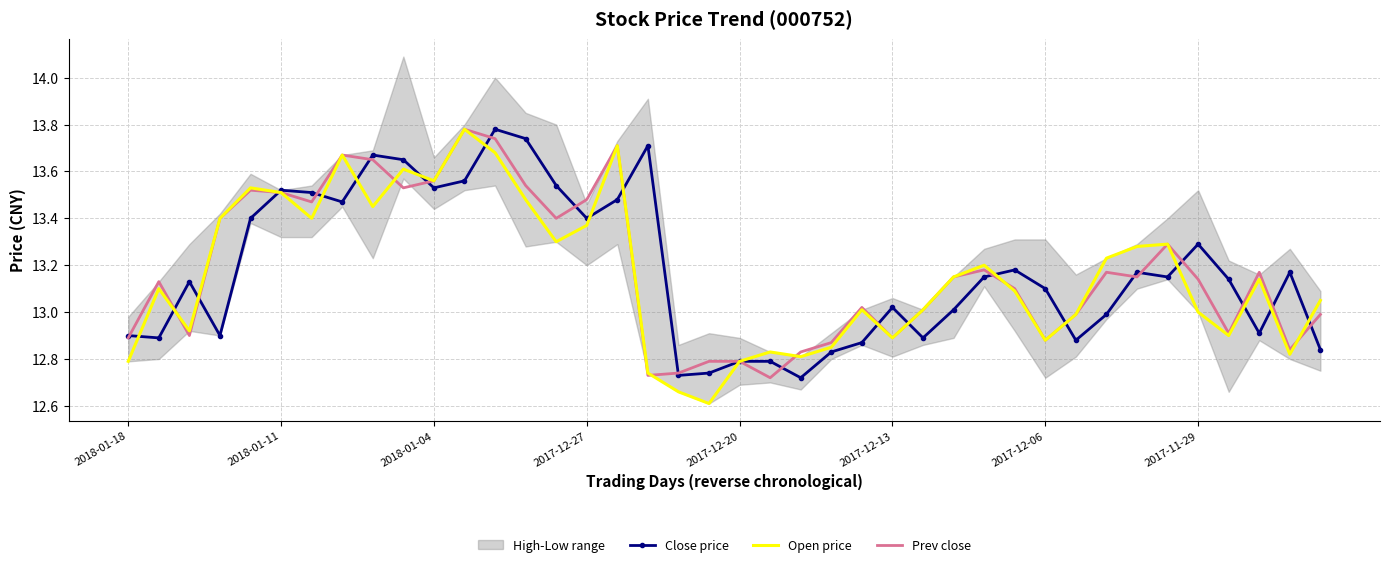

In Prev close, how many points are higher than both neighbors (excluding endpoints)?

10